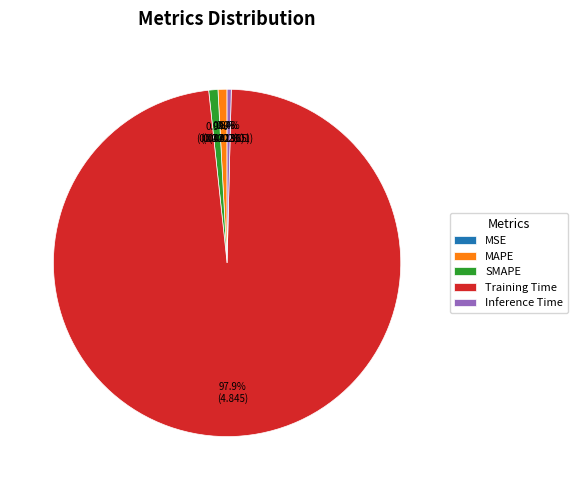

To the nearest percent, what is the difference between the largest and smallest slice percentages?

98%